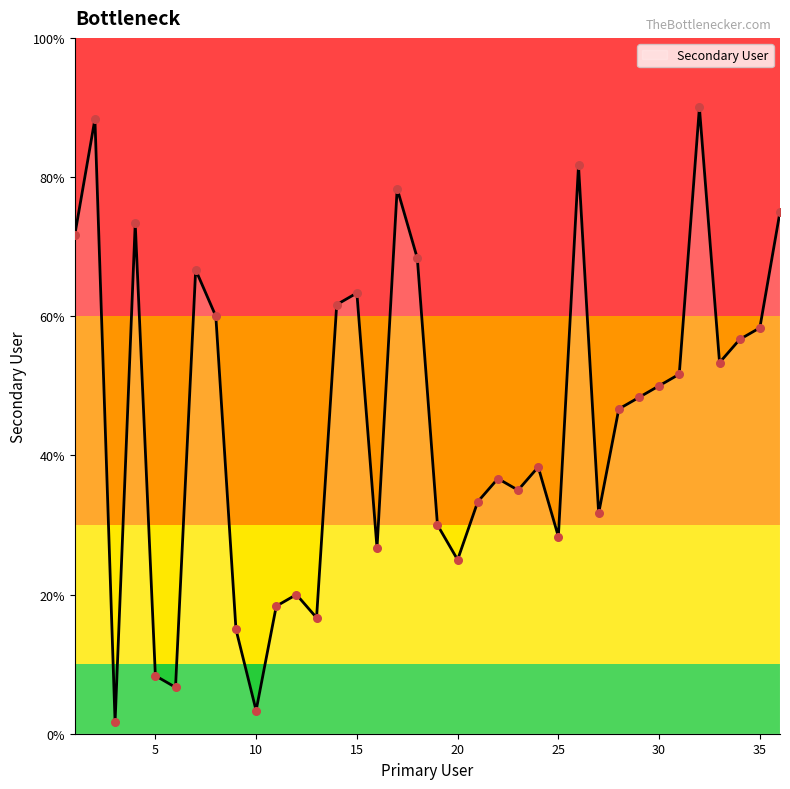

What is the maximum value shown in the chart?

90.0